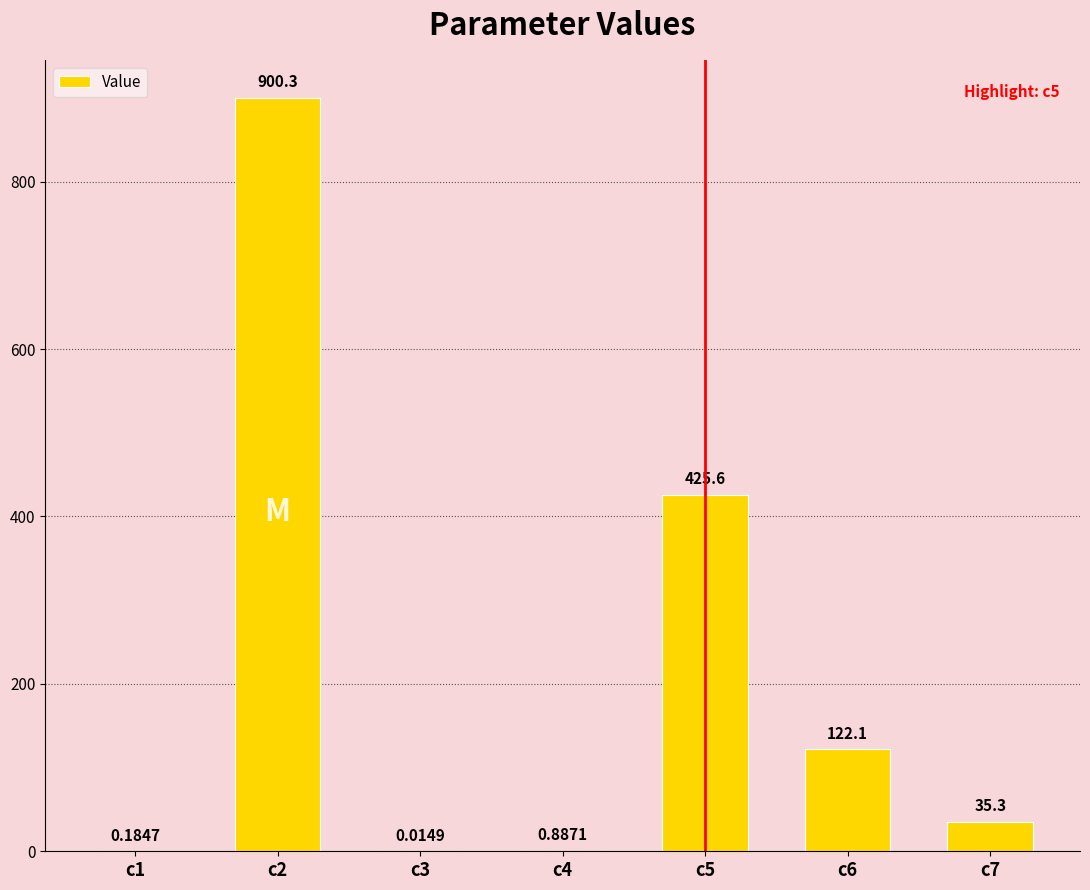

What is the sum of all values?

1484.4